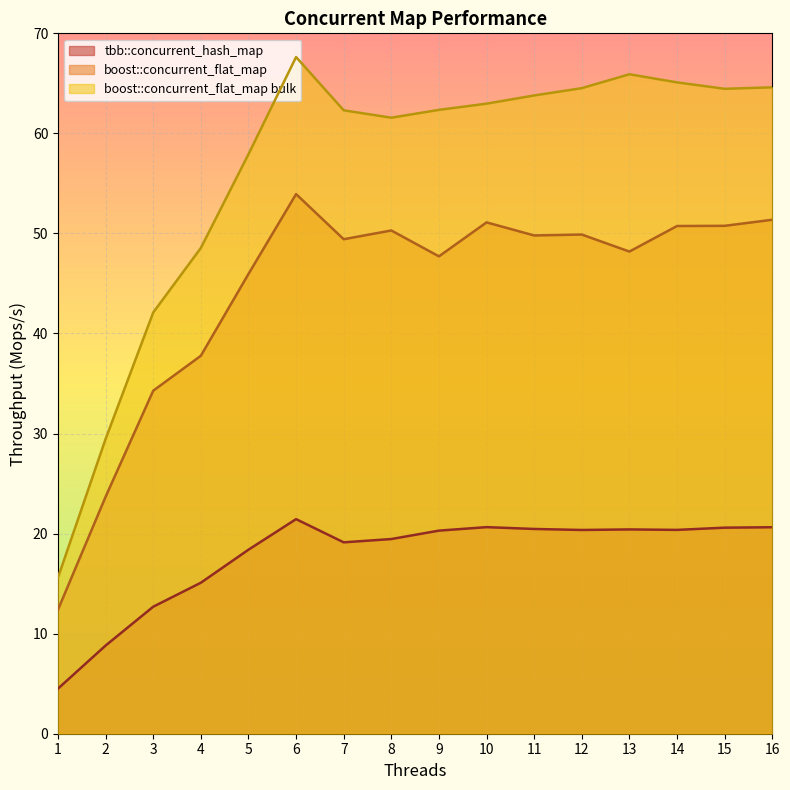

How many lines are shown in the chart?

3